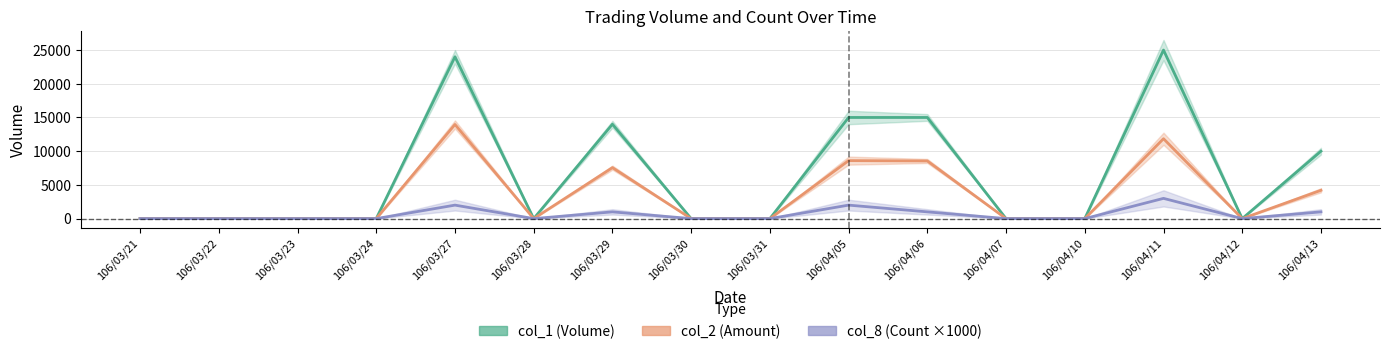

Does the chart display data point markers on the line(s)?

No